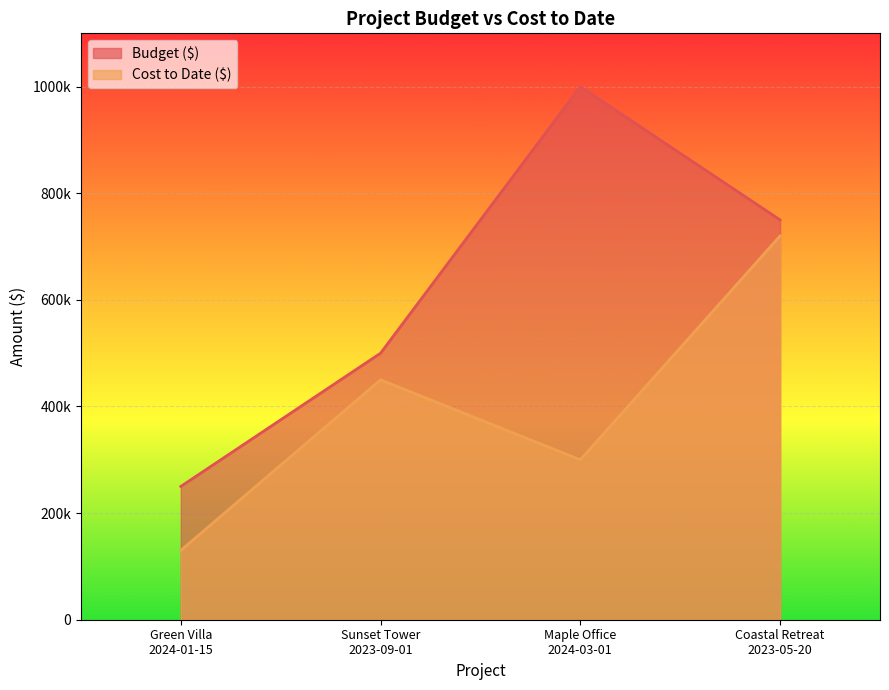

Is the value of Budget ($) at Green Villa
2024-01-15 greater than the value of Cost to Date ($) at Sunset Tower
2023-09-01?

No